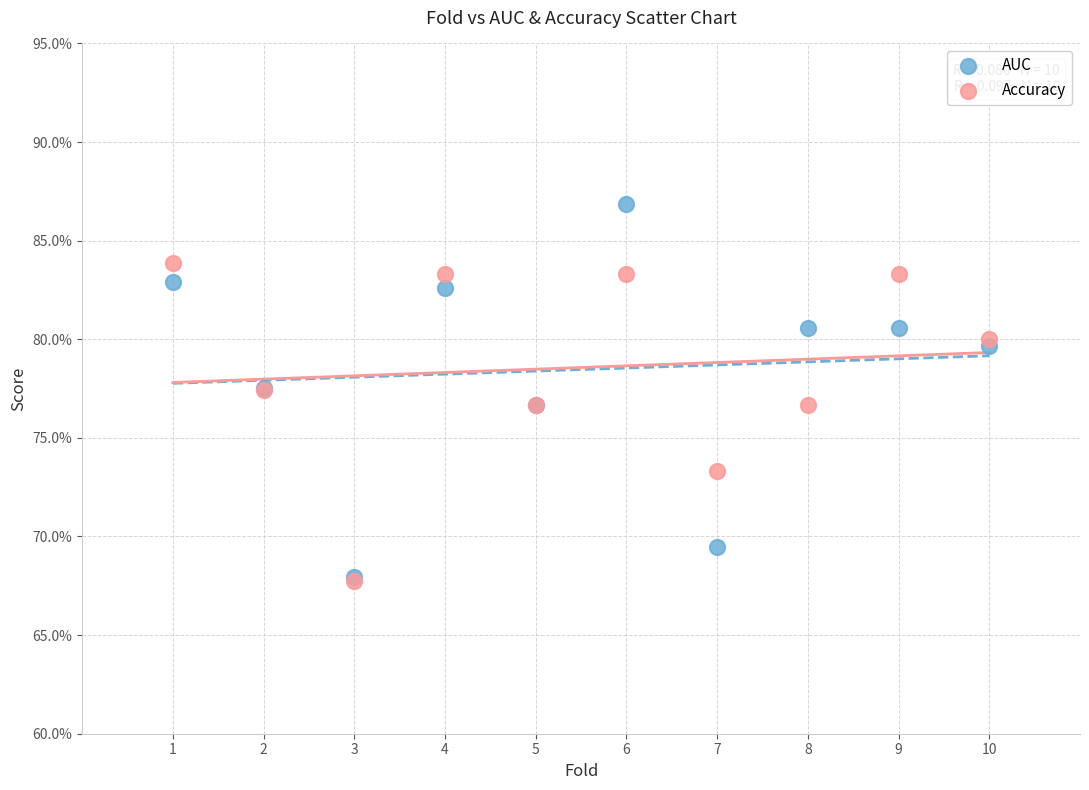

What are all the series names shown in the legend?

AUC, Accuracy